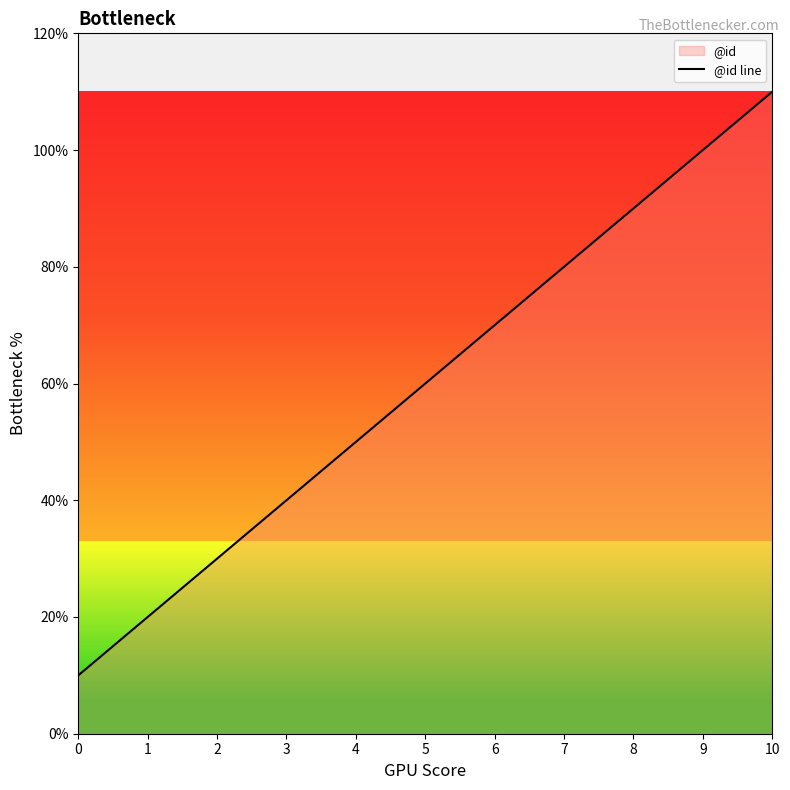

Count the values in the range 3 to 9.

7